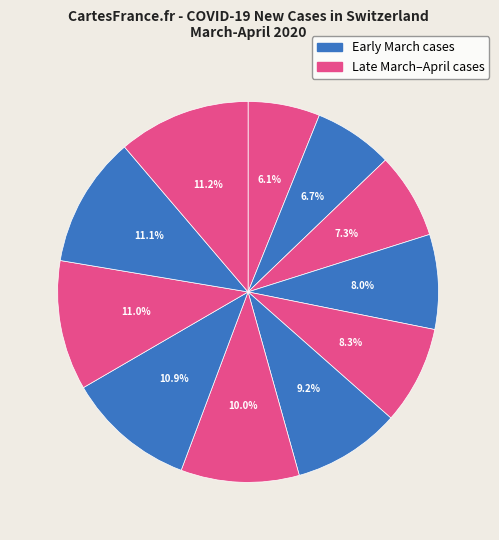

How many slices are in this pie chart?

11